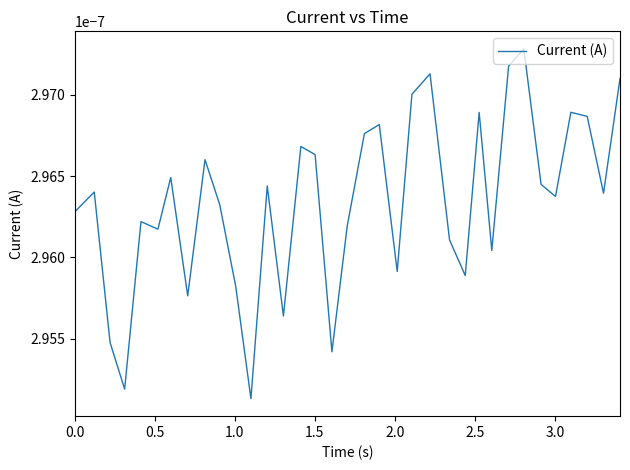

How many values are between 0 and 1?

35